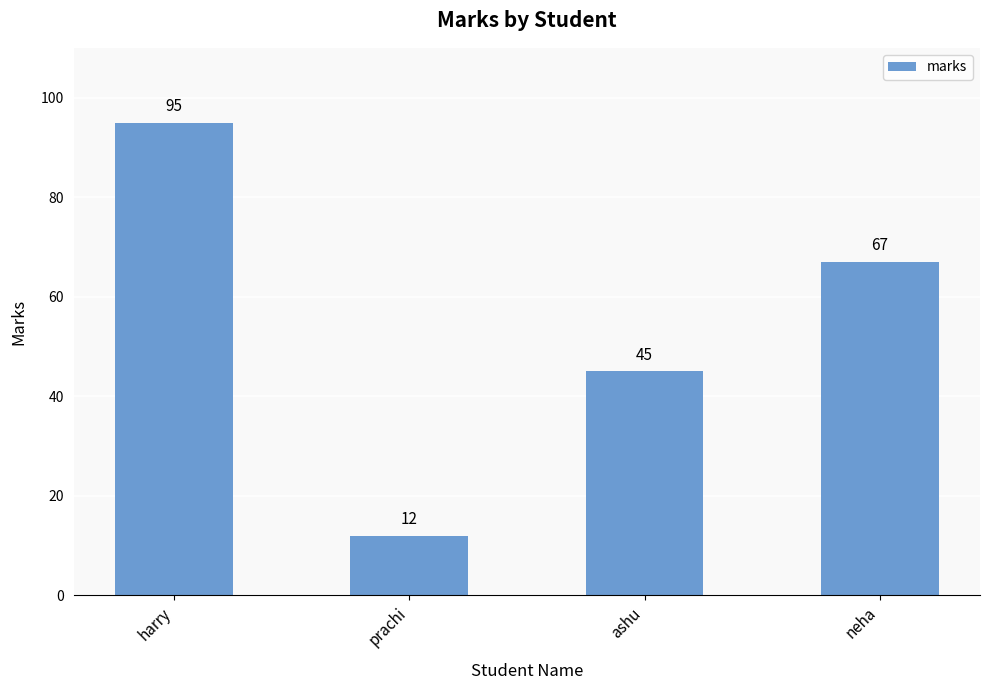

The chart shows a value of 49 at harry. True or false?

False